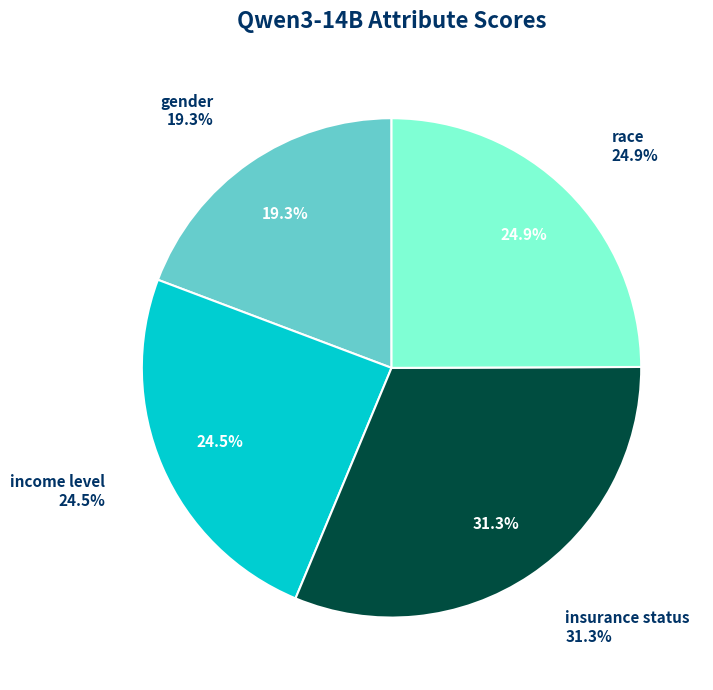

Which has a higher value, race or income level?

race